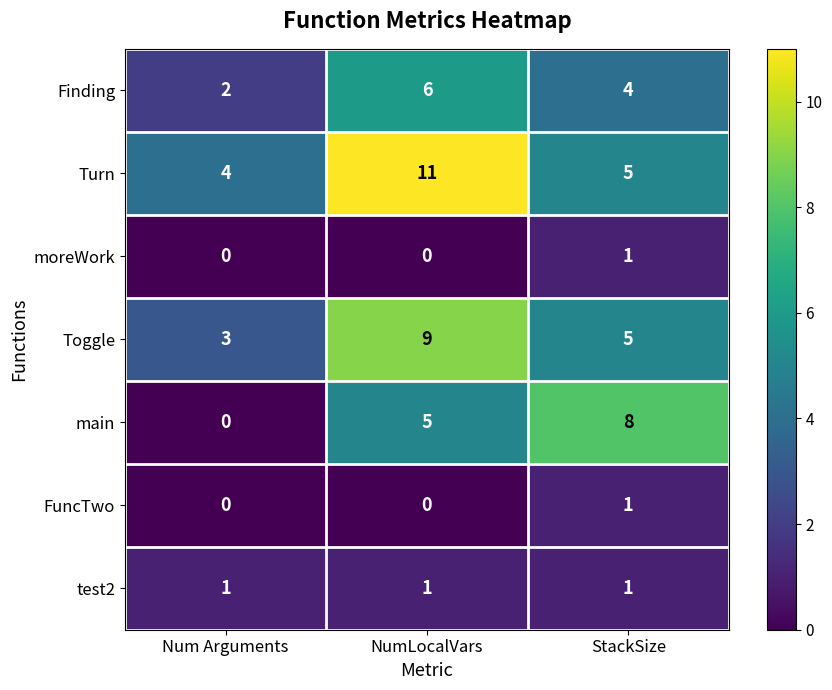

At how many categories does at least one series exceed 5?

2